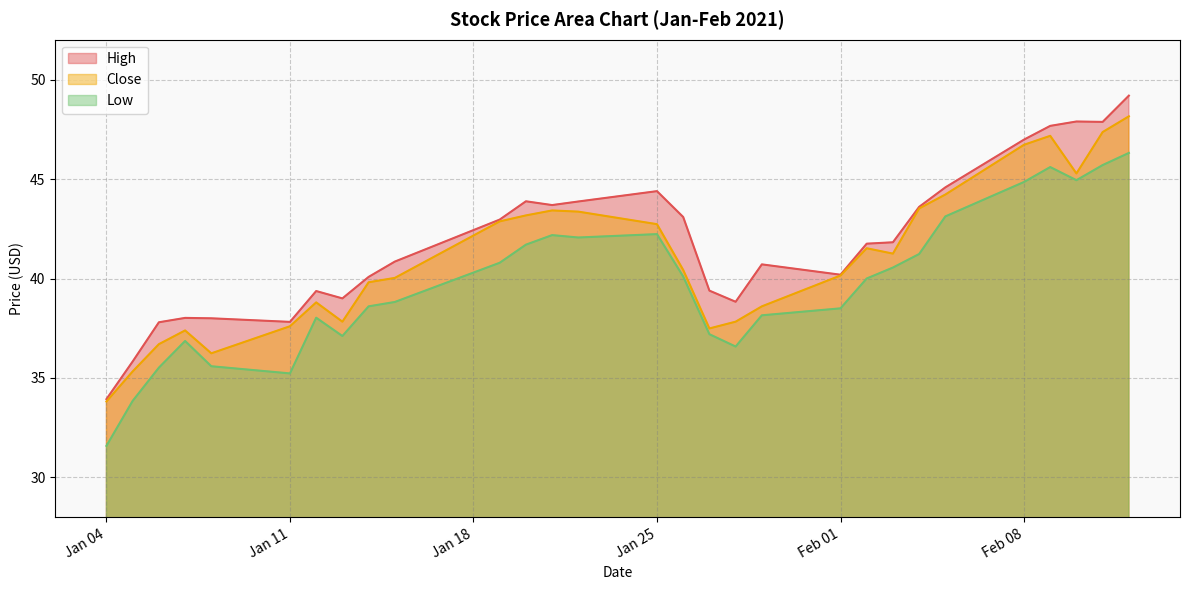

What are all the series names shown in the legend?

High, Close, Low